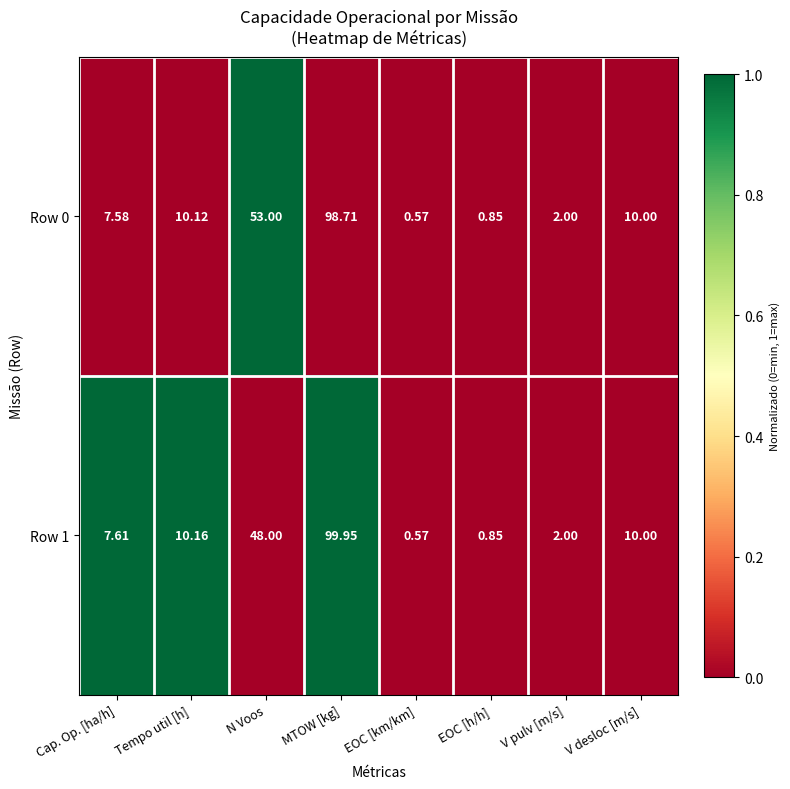

Is the value of Row 1 at Cap. Op. [ha/h] greater than the value of Row 0 at EOC [km/km]?

Yes